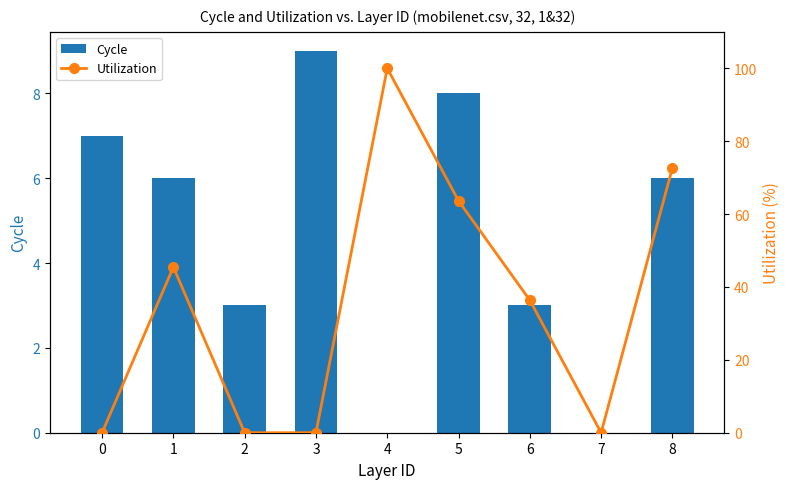

What are all the series names shown in the legend?

Cycle, Utilization